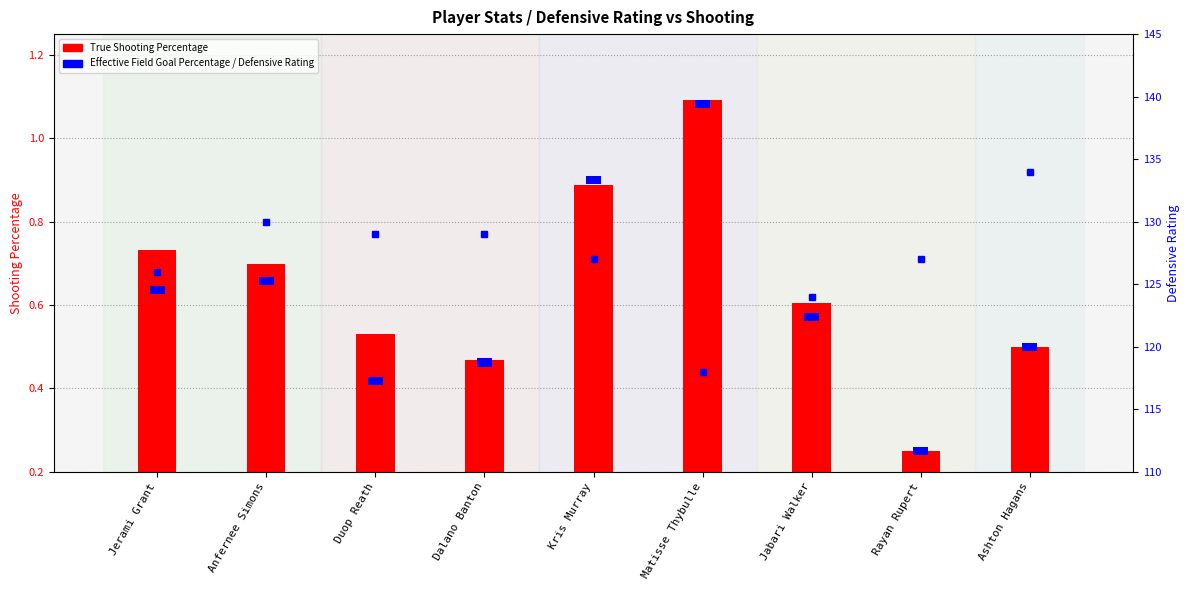

Which series has the largest total across all categories?

Defensive Rating